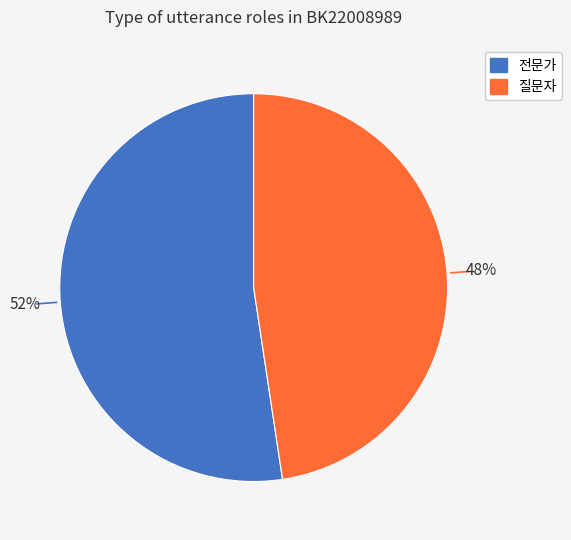

What percentage is the 전문가 slice, to the nearest percent?

52%